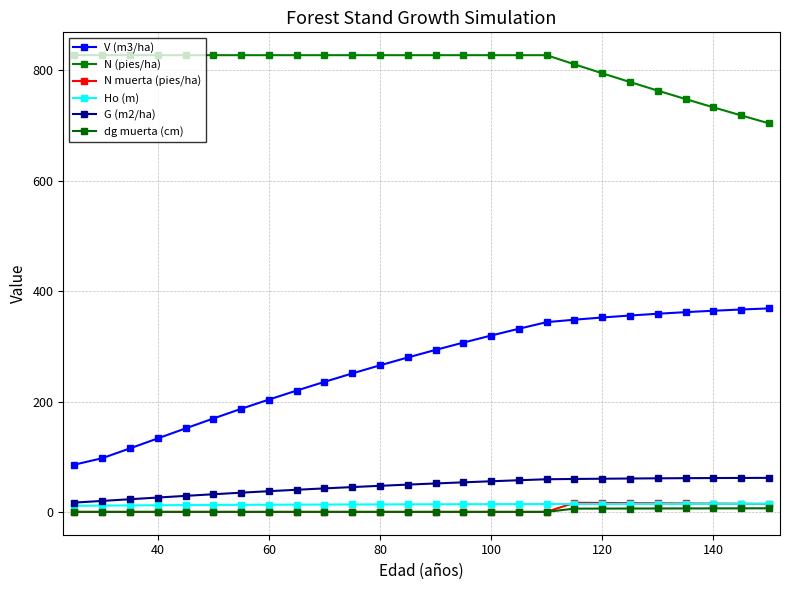

In N muerta (pies/ha), how many points are higher than both neighbors (excluding endpoints)?

1